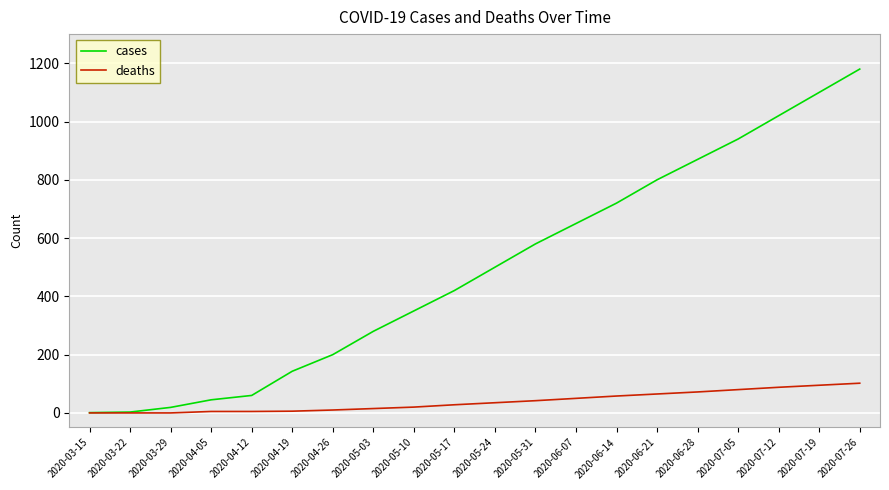

What is the difference between the cases values at 2020-03-15 and 2020-06-21?

799